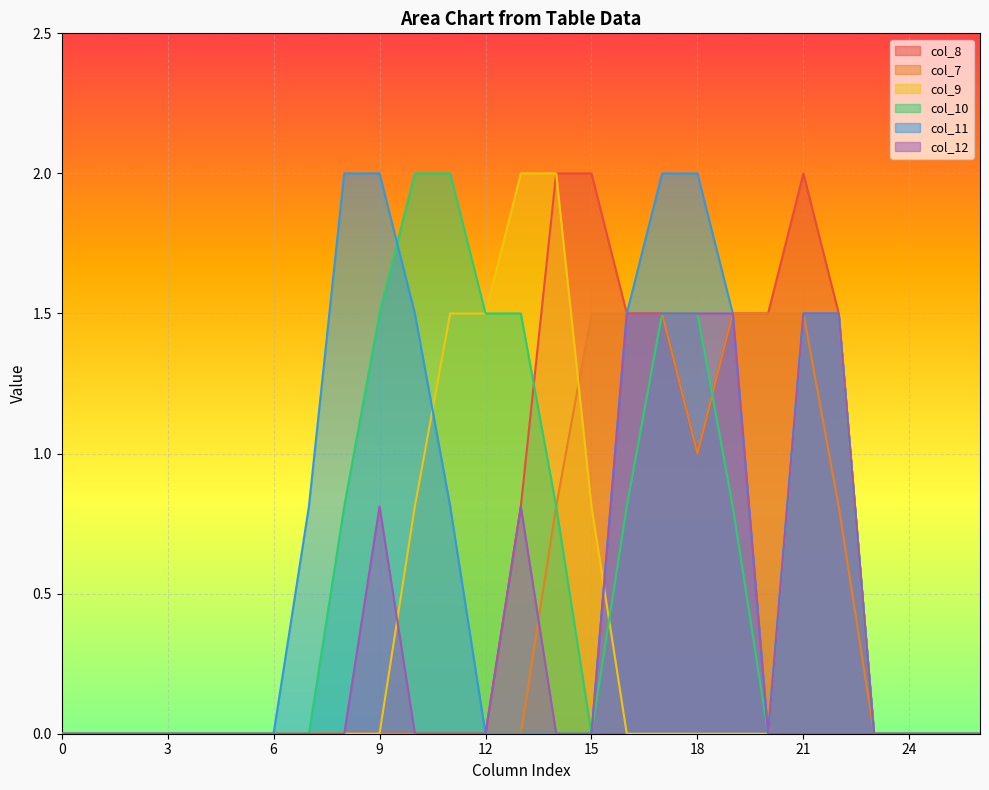

True or false: col_7 and col_8 cross at least once.

False